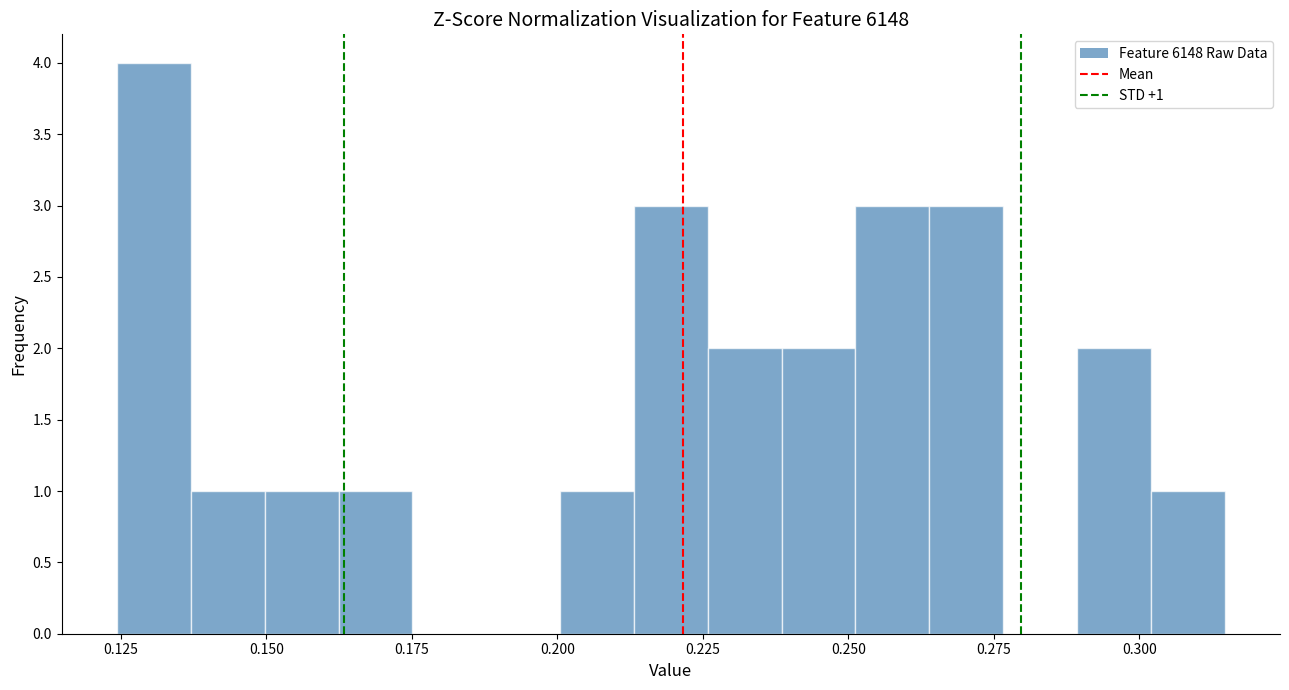

Around what value on the x-axis is the tallest bar? Give the approximate position of its centre, as read against the axis.

0.130